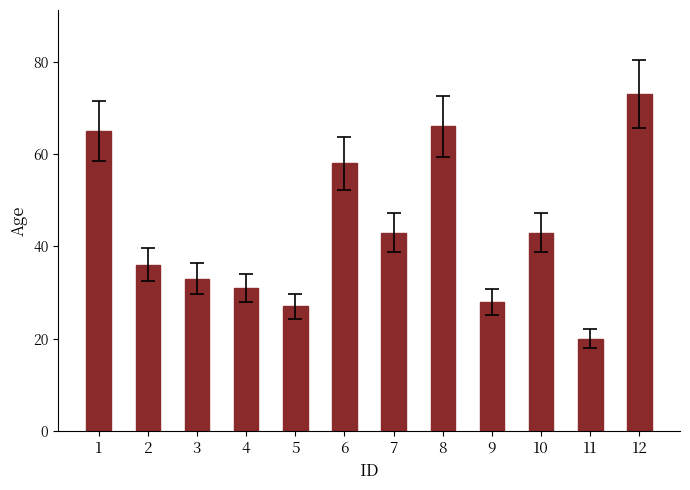

Are the bars horizontal?

No